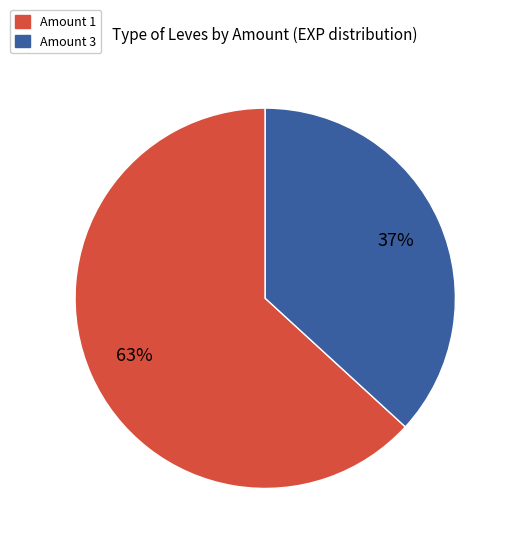

Is there any slice that represents more than half of the pie?

Yes